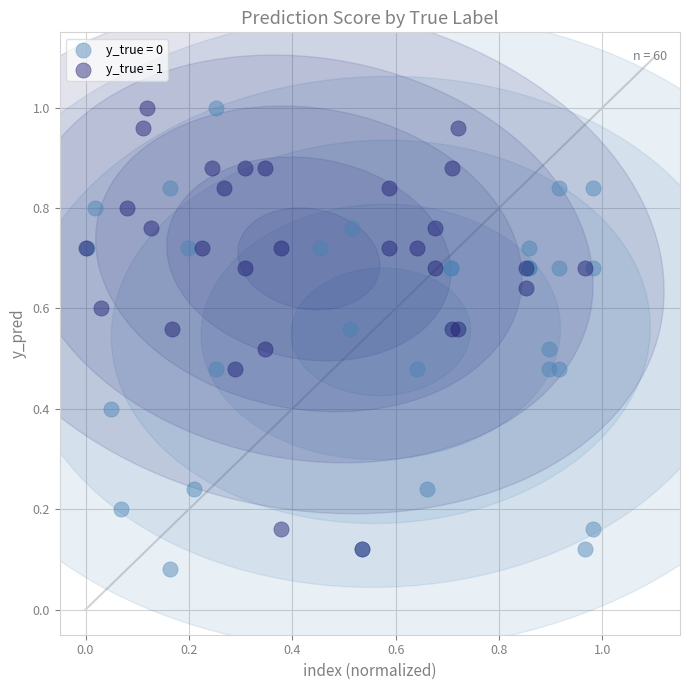

What are all the series names shown in the legend?

y_true = 0, y_true = 1